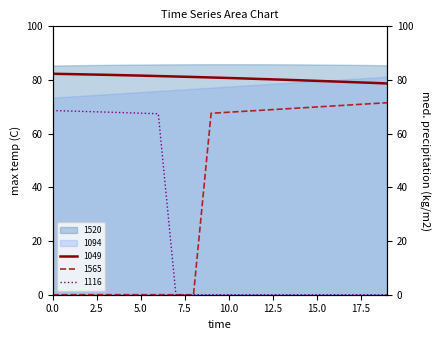

Rank the categories by 1049 value from highest to lowest.

0, 1, 2, 3, 4, 5, 6, 7, 8, 9, 10, 11, 12, 13, 14, 15, 16, 17, 18, 19